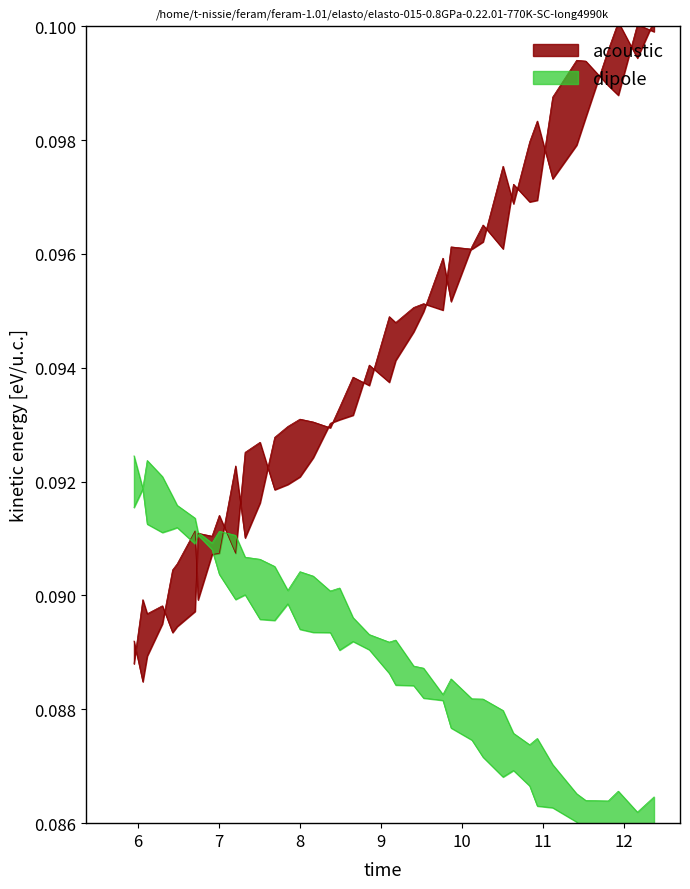

How many interior local valleys does the time series have?

9